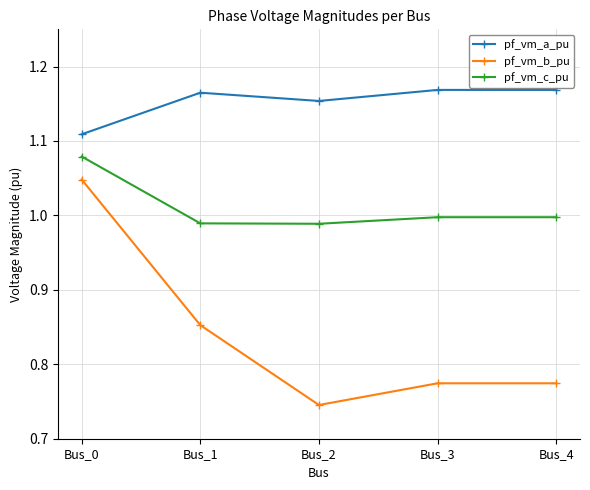

True or false: pf_vm_c_pu and pf_vm_b_pu intersect in this chart.

False